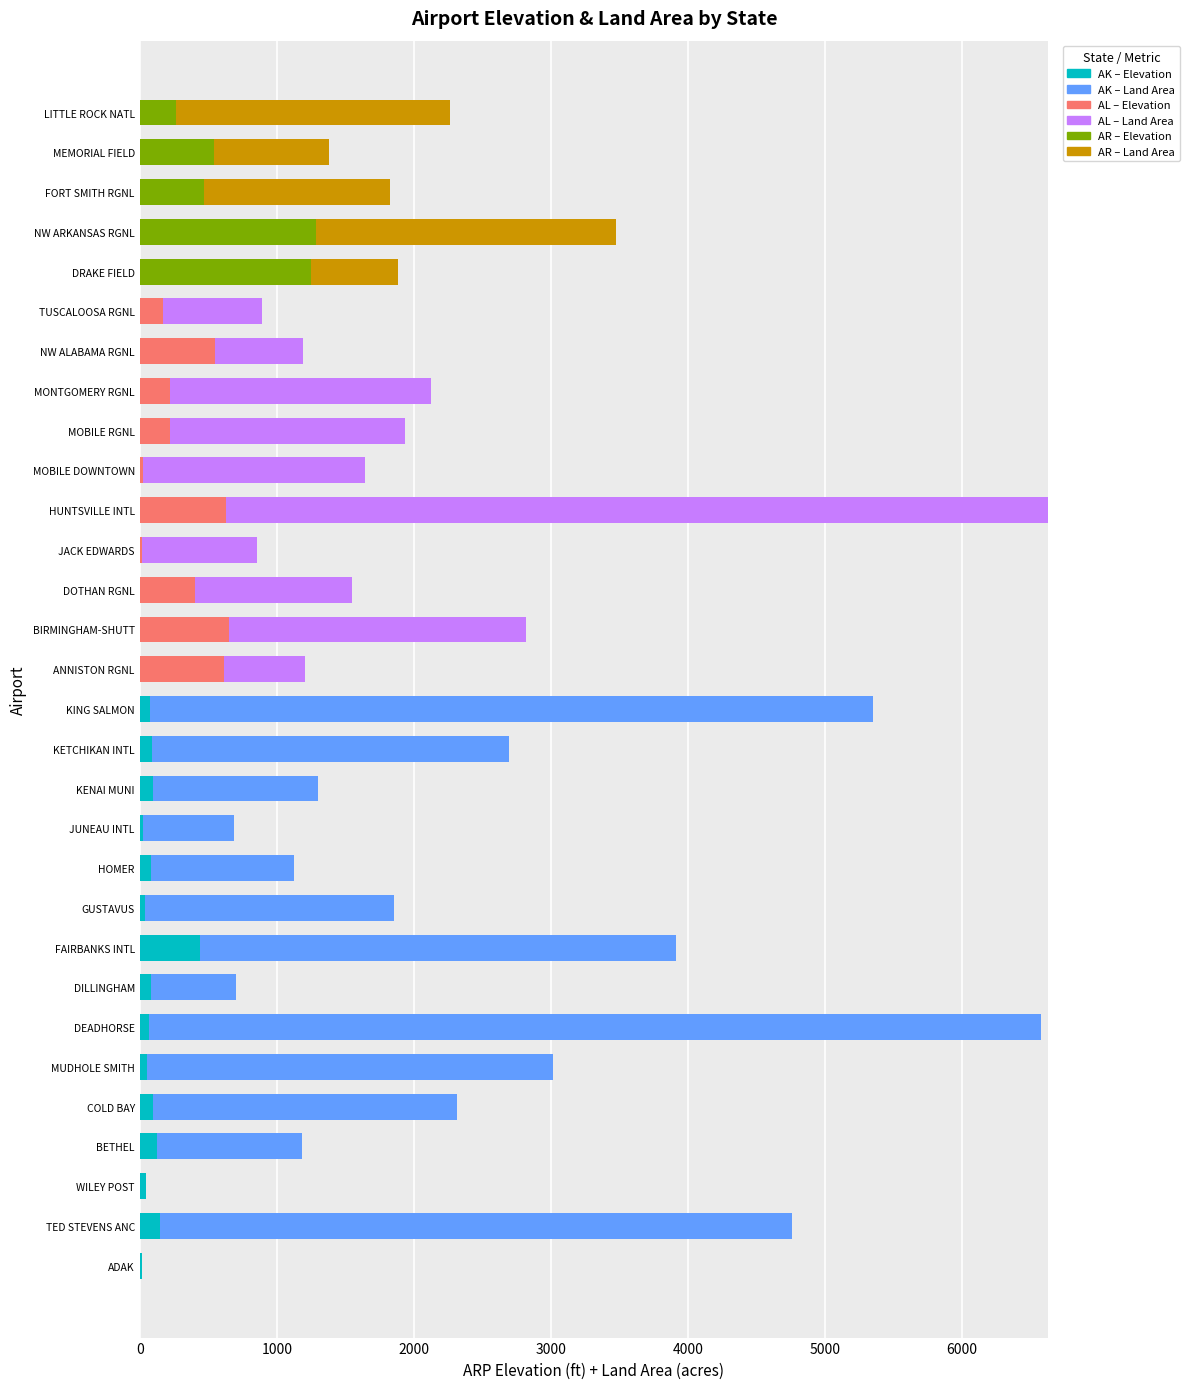

What is the total value across all series at FAIRBANKS INTL?

3909